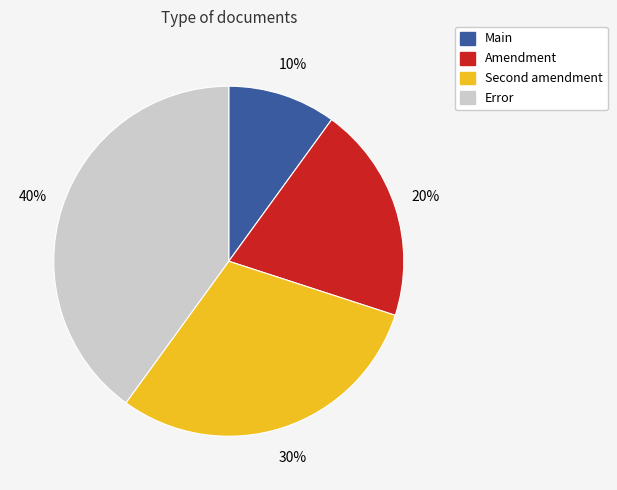

Count the number of slices in the pie.

4